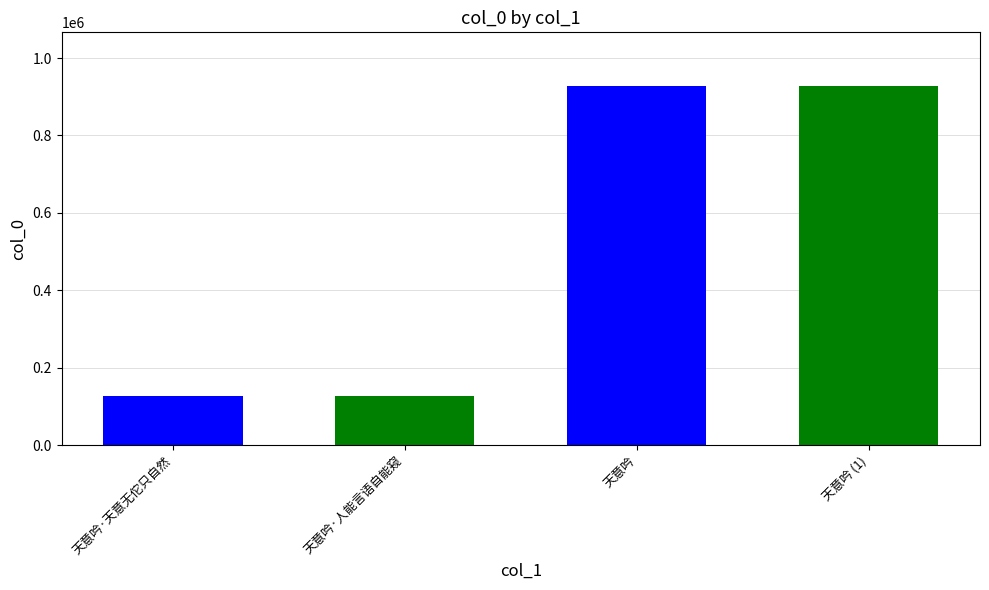

Where does the data first go above 926593?

天意吟